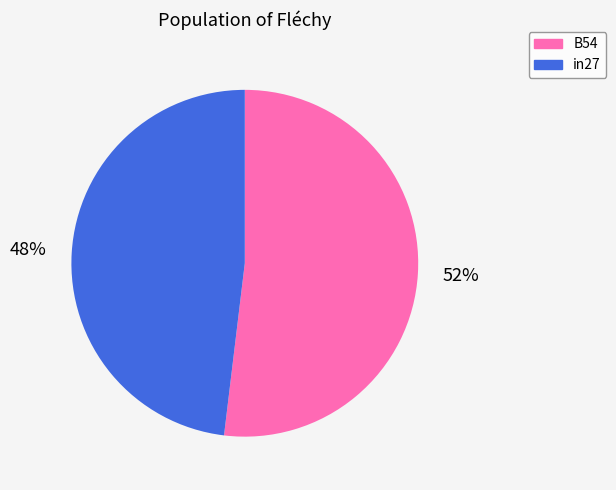

Between B54 and in27, which is larger?

B54